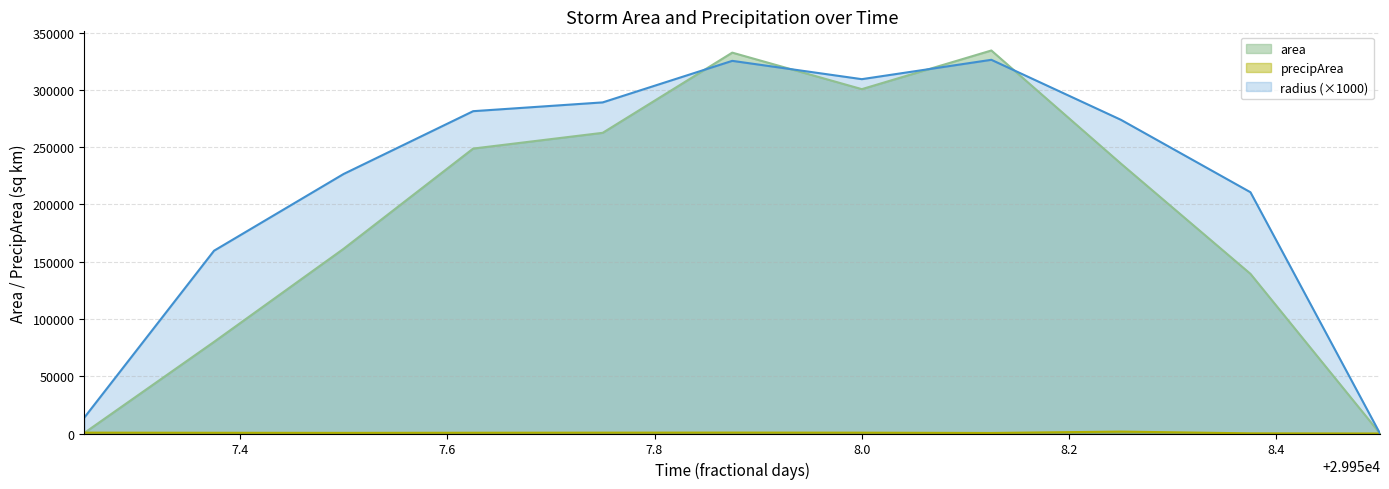

What is the highest value of the area series?

334375.0